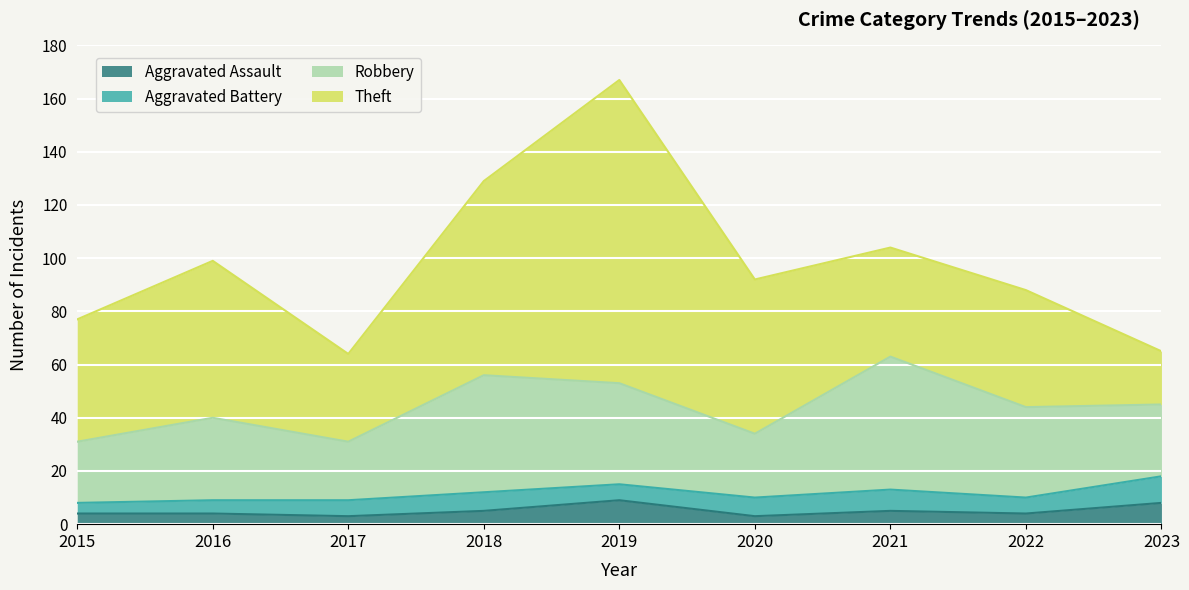

At which category is the sum across all series the highest?

2019